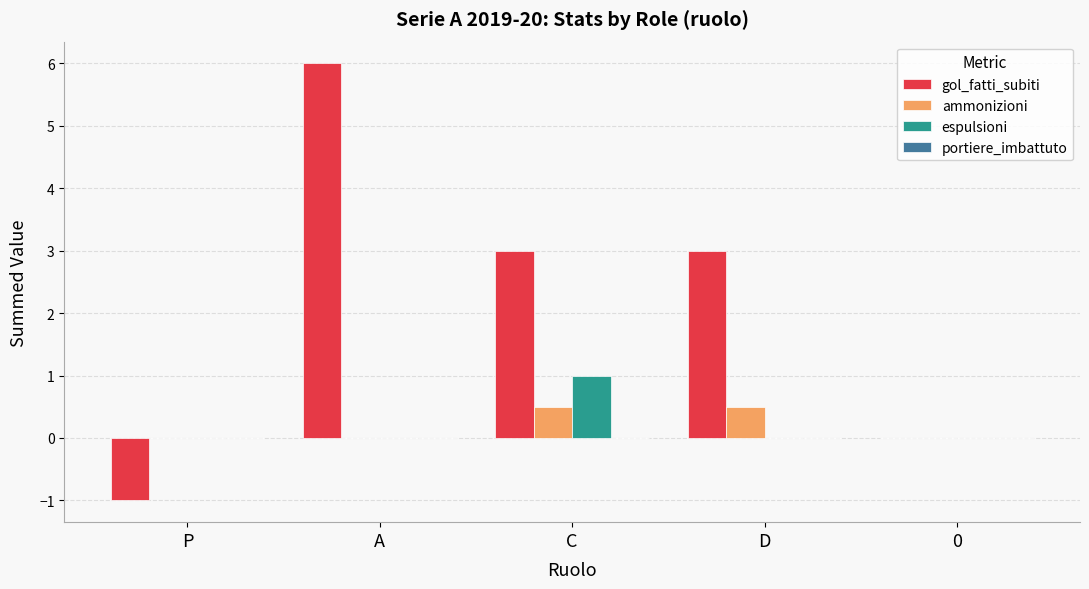

What is the total value across all series at D?

3.5